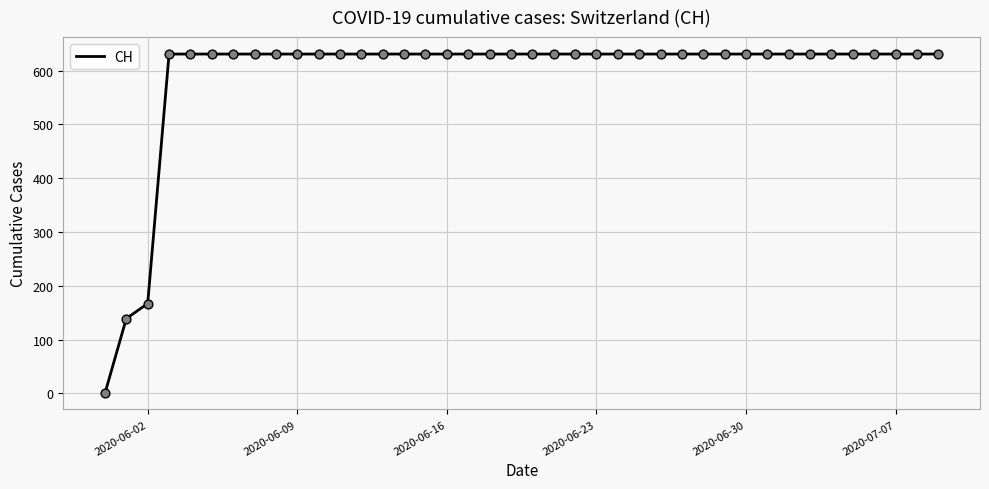

What is the maximum value shown in the chart?

631